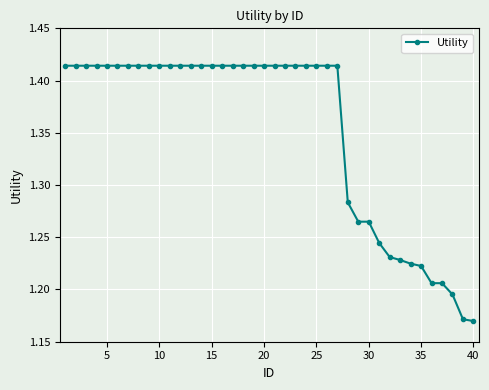

What is the sum of all values?

54.1